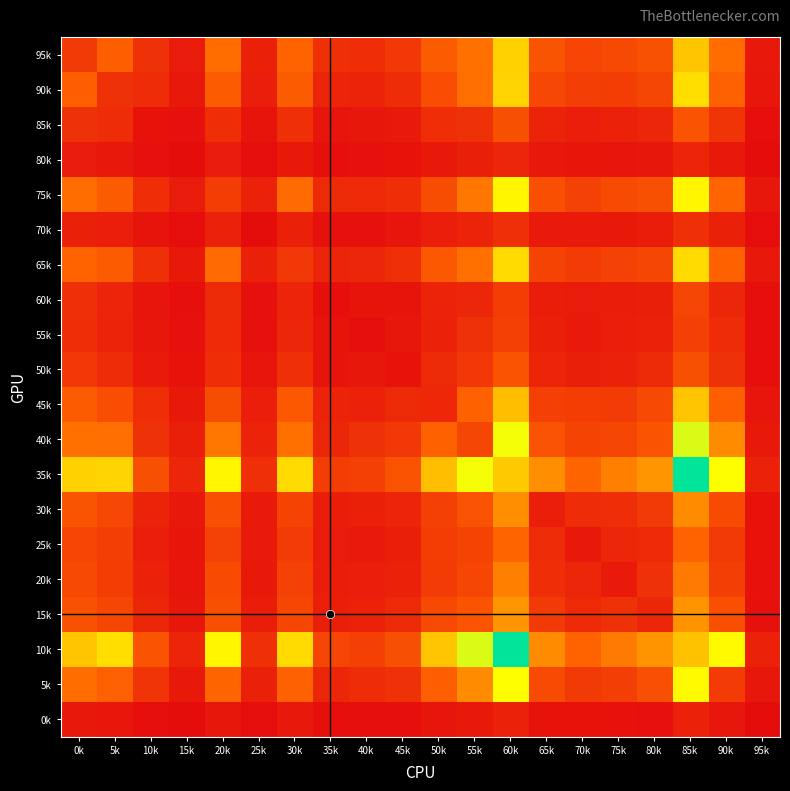

Reading right to left, transcribe all the data shown in this chart.

95k: 95k=69	90k=504	85k=779	80k=373	75k=328	70k=303	65k=385	60k=813	55k=512	50k=430	45k=236	40k=187	35k=197	30k=464	25k=109	20k=502	15k=85	10k=200	5k=444	0k=248
90k: 95k=55	90k=447	85k=852	80k=315	75k=265	70k=266	65k=319	60k=822	55k=506	50k=351	45k=174	40k=126	35k=132	30k=429	25k=97	20k=429	15k=68	10k=175	5k=199	0k=444
85k: 95k=21	90k=217	85k=387	80k=143	75k=116	70k=100	65k=125	60k=366	55k=201	50k=186	45k=78	40k=62	35k=50	30k=196	25k=46	20k=185	15k=31	10k=40	5k=175	0k=200
80k: 95k=9	90k=72	85k=139	80k=63	75k=48	70k=52	65k=66	60k=143	55k=106	50k=71	45k=42	40k=24	35k=22	30k=75	25k=13	20k=86	15k=5	10k=31	5k=68	0k=85
75k: 95k=59	90k=475	85k=927	80k=365	75k=340	70k=283	65k=363	60k=928	55k=534	50k=348	45k=185	40k=159	35k=160	30k=495	25k=115	20k=263	15k=86	10k=185	5k=429	0k=502
70k: 95k=15	90k=108	85k=195	80k=94	75k=71	70k=80	65k=81	60k=190	55k=126	50k=99	45k=48	40k=32	35k=31	30k=111	25k=8	20k=115	15k=13	10k=46	5k=97	0k=109
65k: 95k=69	90k=463	85k=841	80k=313	75k=283	70k=259	65k=295	60k=843	55k=510	50k=406	45k=195	40k=142	35k=133	30k=232	25k=111	20k=495	15k=75	10k=196	5k=429	0k=464
60k: 95k=17	90k=144	85k=305	80k=102	75k=91	70k=83	65k=93	60k=264	55k=141	50k=126	45k=43	40k=46	35k=17	30k=133	25k=31	20k=160	15k=22	10k=50	5k=132	0k=197
55k: 95k=22	90k=176	85k=275	80k=117	75k=99	70k=78	65k=109	60k=277	55k=201	50k=119	45k=64	40k=15	35k=46	30k=142	25k=32	20k=159	15k=24	10k=62	5k=126	0k=187
50k: 95k=21	90k=201	85k=367	80k=161	75k=116	70k=105	65k=136	60k=380	55k=237	50k=161	45k=37	40k=64	35k=43	30k=195	25k=48	20k=185	15k=42	10k=78	5k=174	0k=236
45k: 95k=49	90k=442	85k=778	80k=326	75k=261	70k=265	65k=279	60k=754	55k=462	50k=150	45k=161	40k=119	35k=126	30k=406	25k=99	20k=348	15k=71	10k=186	5k=351	0k=430
40k: 95k=75	90k=600	85k=1026	80k=386	75k=313	70k=294	65k=377	60k=975	55k=314	50k=462	45k=237	40k=201	35k=141	30k=510	25k=126	20k=534	15k=106	10k=201	5k=506	0k=512
35k: 95k=119	90k=952	85k=1432	80k=627	75k=563	70k=476	65k=605	60k=789	55k=975	50k=754	45k=380	40k=277	35k=264	30k=843	25k=190	20k=928	15k=143	10k=366	5k=822	0k=813
30k: 95k=39	90k=337	85k=596	80k=250	75k=185	70k=180	65k=98	60k=605	55k=377	50k=279	45k=136	40k=109	35k=93	30k=295	25k=81	20k=363	15k=66	10k=125	5k=319	0k=385
25k: 95k=37	90k=251	85k=464	80k=154	75k=140	70k=70	65k=180	60k=476	55k=294	50k=265	45k=105	40k=78	35k=83	30k=259	25k=80	20k=283	15k=52	10k=100	5k=266	0k=303
20k: 95k=36	90k=269	85k=543	80k=201	75k=80	70k=140	65k=185	60k=563	55k=313	50k=261	45k=116	40k=99	35k=91	30k=283	25k=71	20k=340	15k=48	10k=116	5k=265	0k=328
15k: 95k=30	90k=362	85k=625	80k=141	75k=201	70k=154	65k=250	60k=627	55k=386	50k=326	45k=161	40k=117	35k=102	30k=313	25k=94	20k=365	15k=63	10k=143	5k=315	0k=373
10k: 95k=114	90k=941	85k=765	80k=625	75k=543	70k=464	65k=596	60k=1432	55k=1026	50k=778	45k=367	40k=275	35k=305	30k=841	25k=195	20k=927	15k=139	10k=387	5k=852	0k=779
5k: 95k=60	90k=260	85k=941	80k=362	75k=269	70k=251	65k=337	60k=952	55k=600	50k=442	45k=201	40k=176	35k=144	30k=463	25k=108	20k=475	15k=72	10k=217	5k=447	0k=504
0k: 95k=3	90k=60	85k=114	80k=30	75k=36	70k=37	65k=39	60k=119	55k=75	50k=49	45k=21	40k=22	35k=17	30k=69	25k=15	20k=59	15k=9	10k=21	5k=55	0k=69